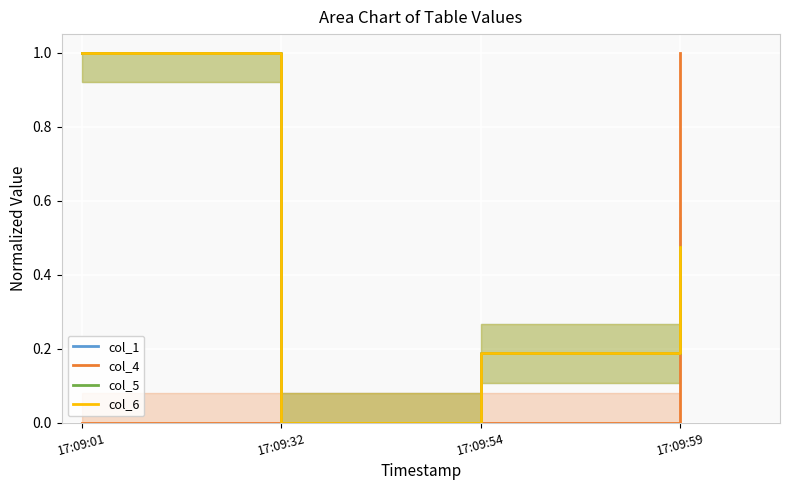

How many distinct data groups are displayed?

4